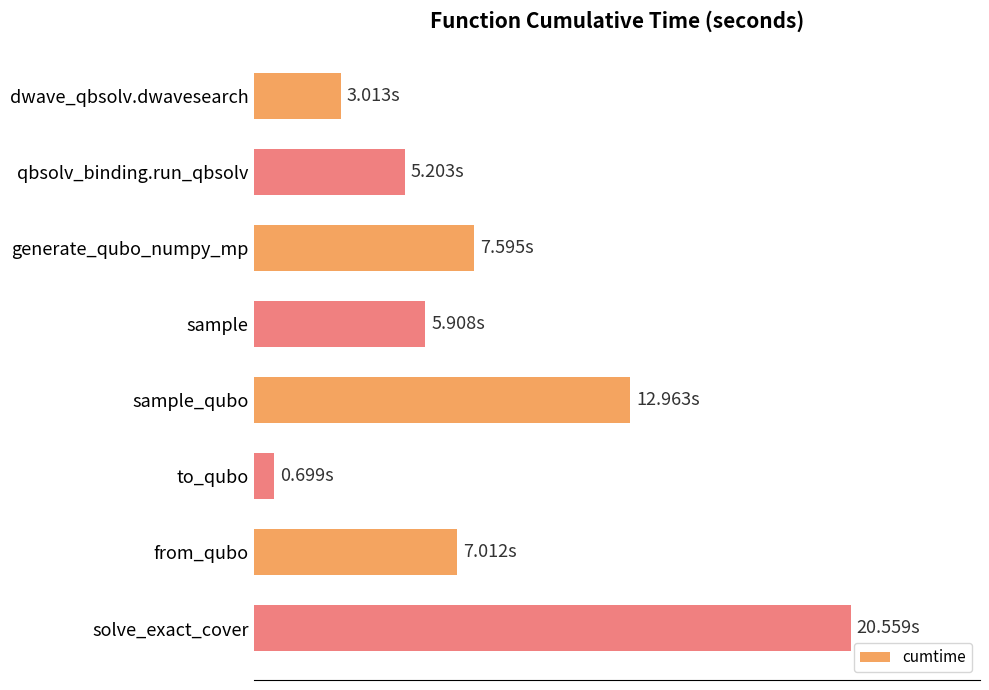

List the labels in order of value, smallest first.

to_qubo, dwave_qbsolv.dwavesearch, qbsolv_binding.run_qbsolv, sample, from_qubo, generate_qubo_numpy_mp, sample_qubo, solve_exact_cover